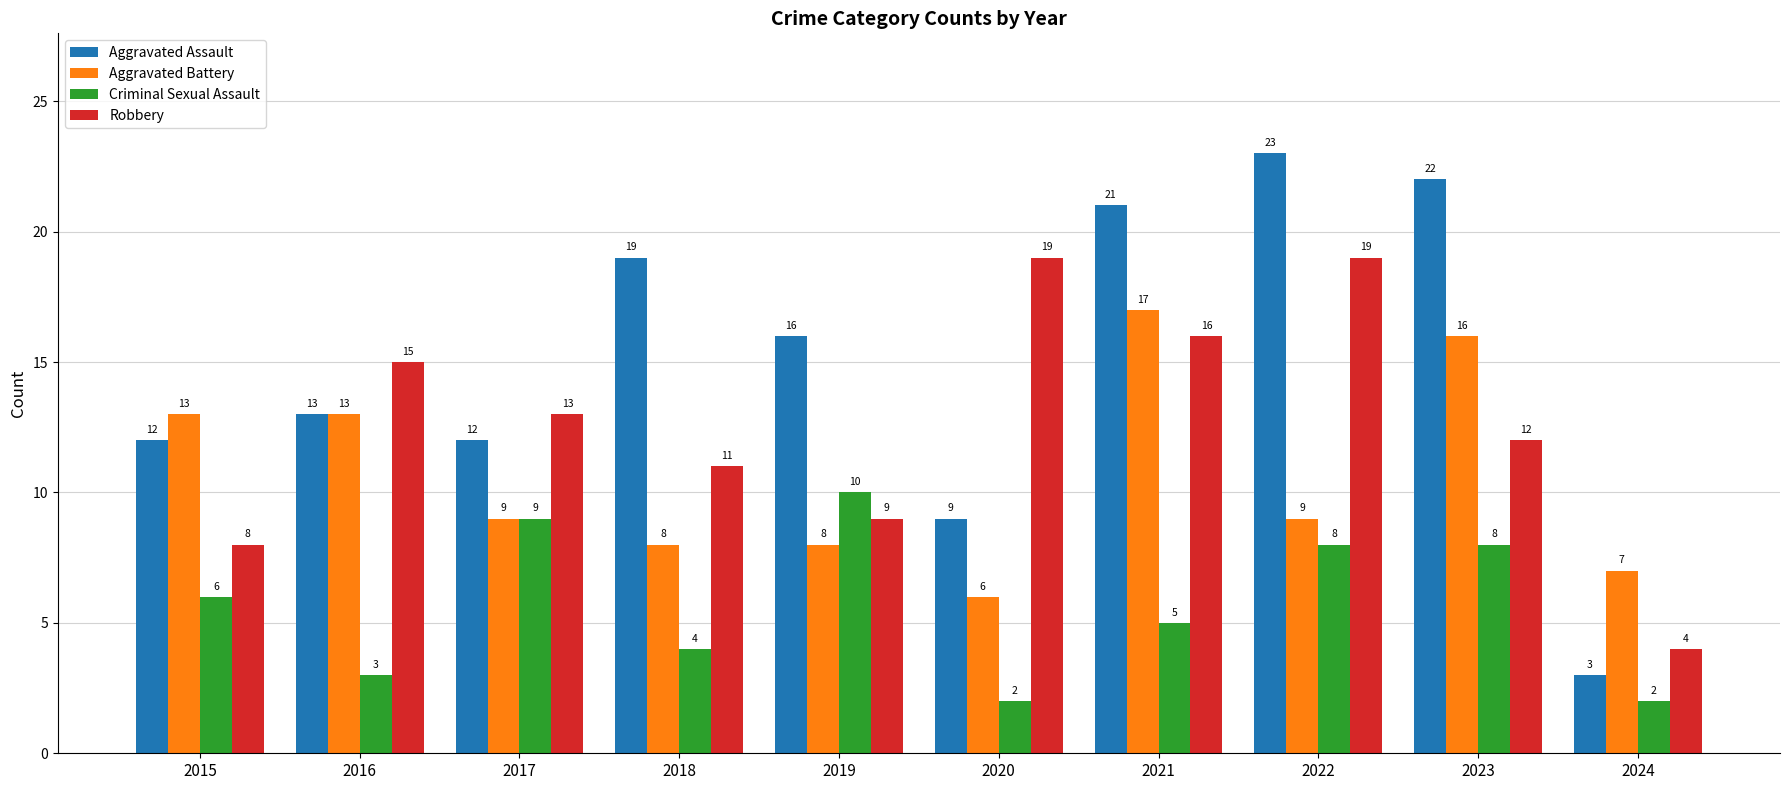

What is the difference between the second highest and second lowest values in the Criminal Sexual Assault series?

7